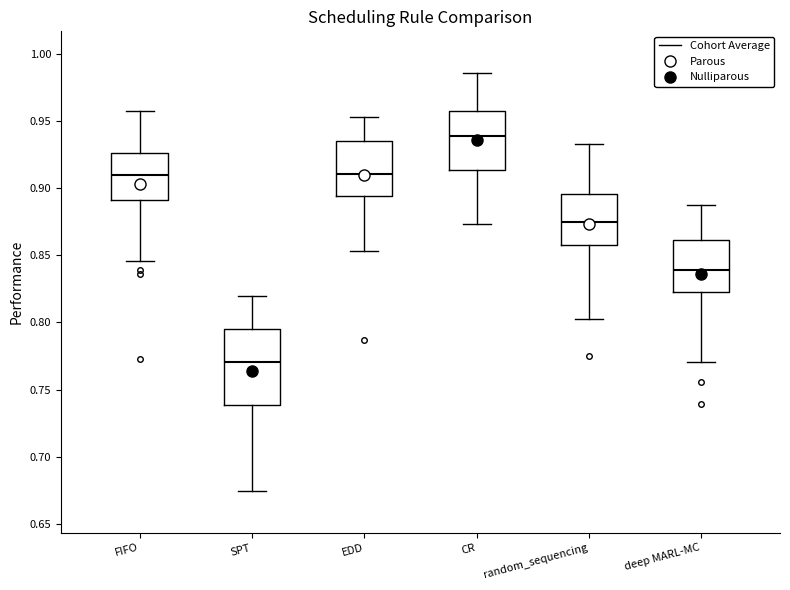

Which box has the lowest median line?

SPT